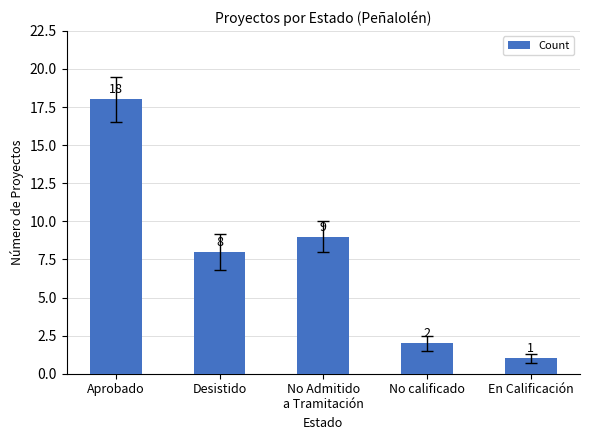

Approximately how many times larger is the value at No Admitido
a Tramitación compared to Desistido?

1.1